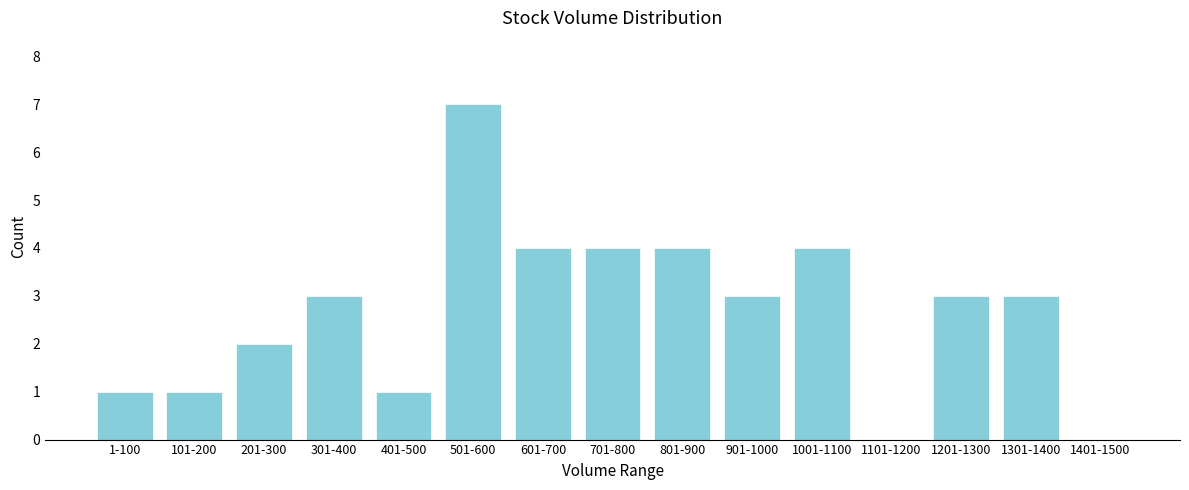

Reading right to left, list all the values displayed in this chart.

1401-1500=0	1301-1400=3	1201-1300=3	1101-1200=0	1001-1100=4	901-1000=3	801-900=4	701-800=4	601-700=4	501-600=7	401-500=1	301-400=3	201-300=2	101-200=1	1-100=1